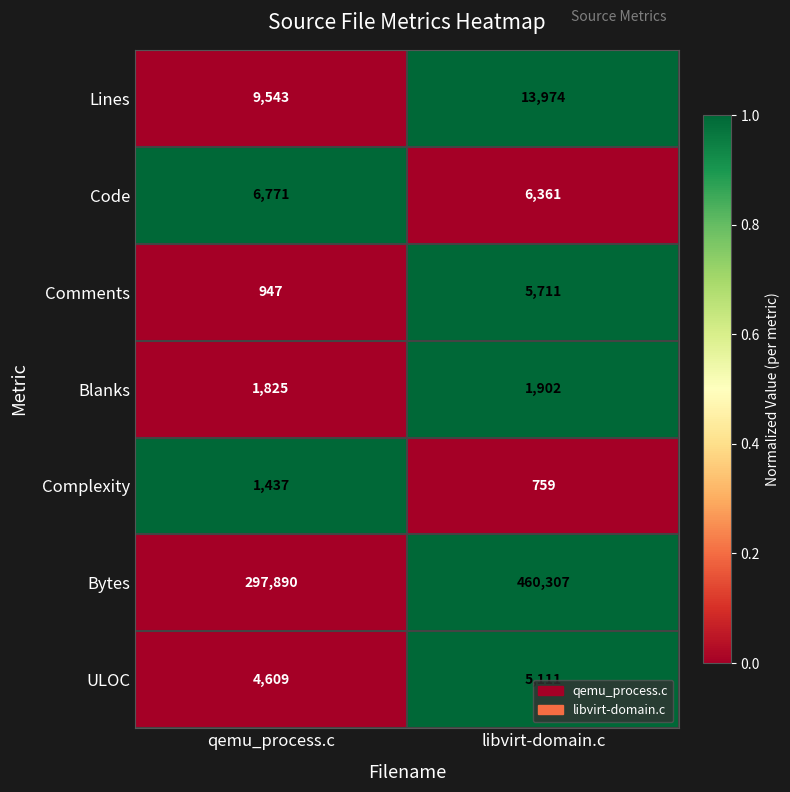

What is the difference between the maximum and minimum values in the Complexity series?

678